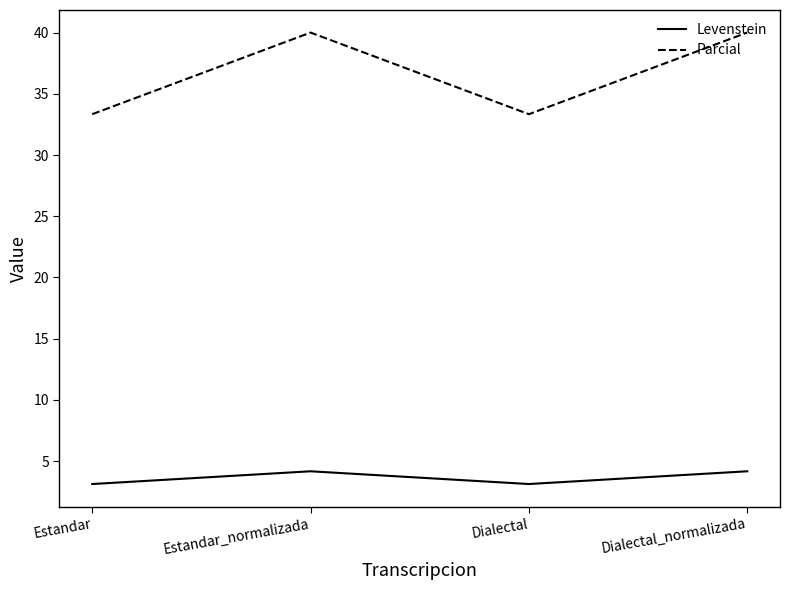

True or false: Parcial and Levenstein cross at least once.

False